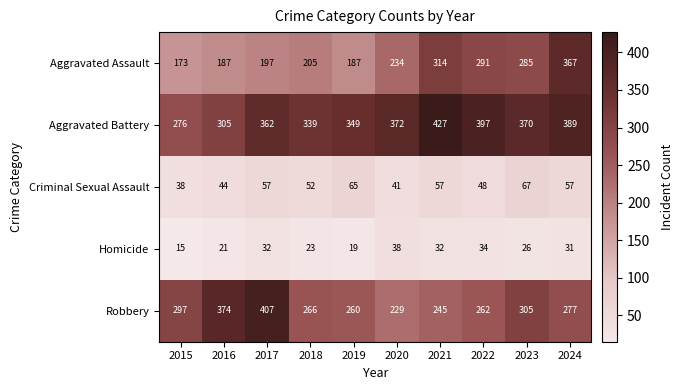

Between 2017 and 2019, which series saw the biggest shift?

Robbery